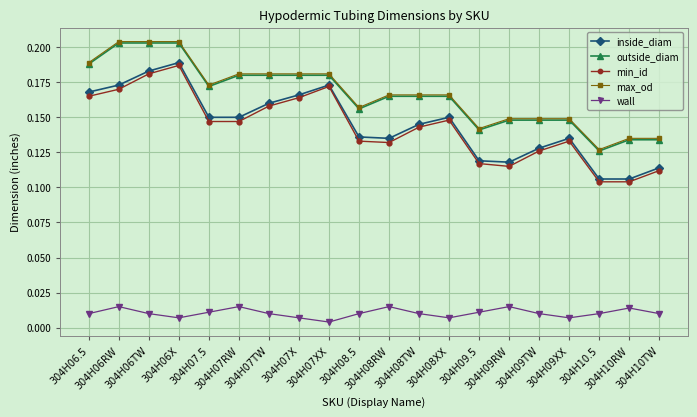

What is the total value across all series at 304H09RW?

0.5